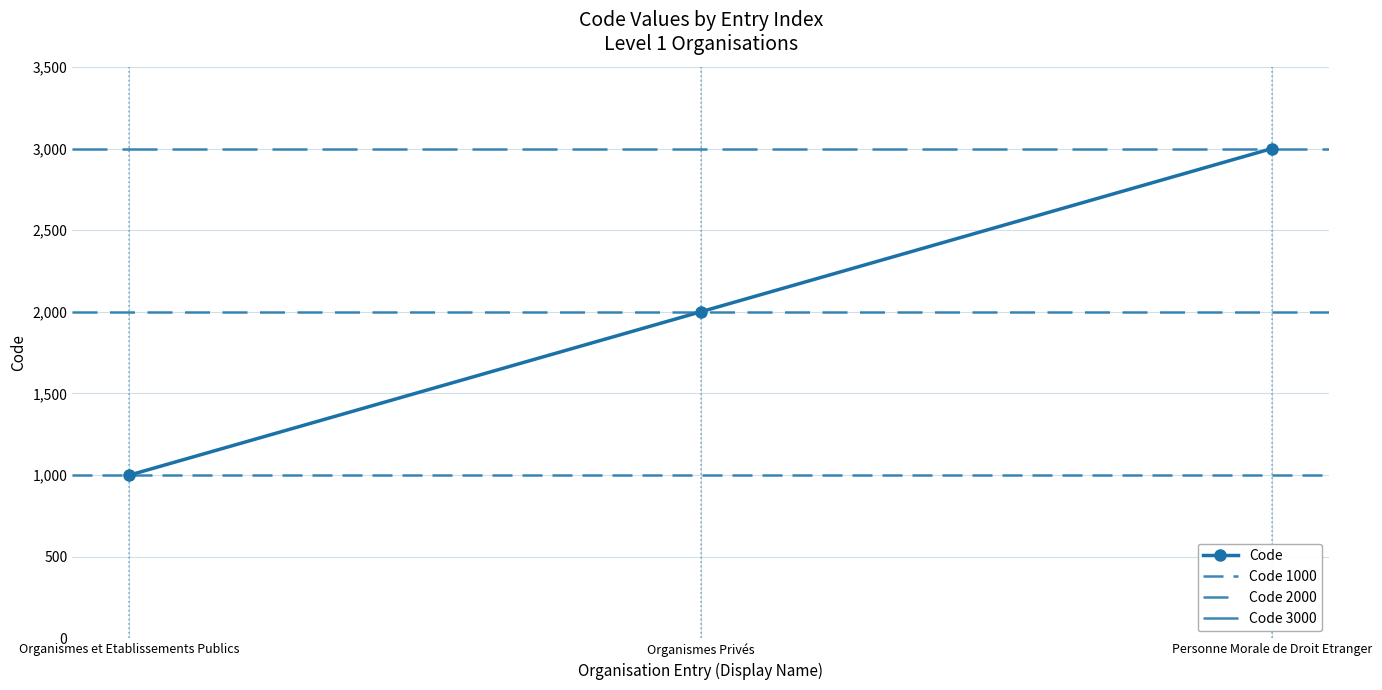

List the labels in order of Code value, largest first.

Personne Morale de Droit Etranger, Organismes Privés, Organismes et Etablissements Publics